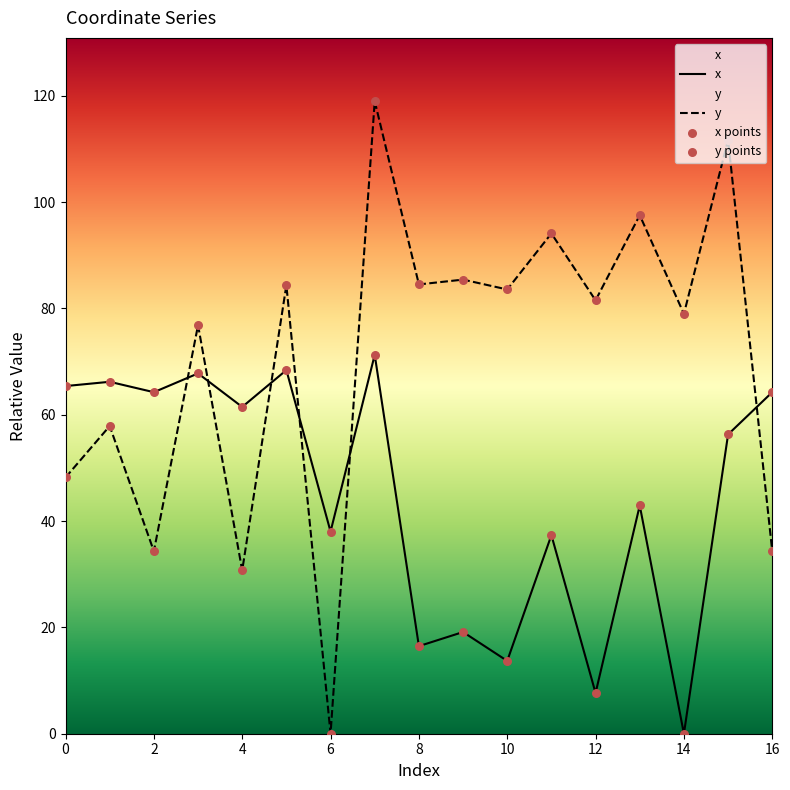

What is the total value across all series at 11?

262.9